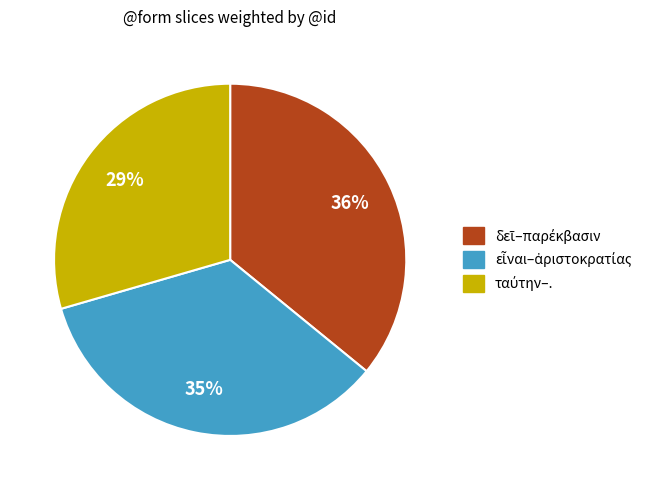

To the nearest percent, what is the average slice percentage?

33%